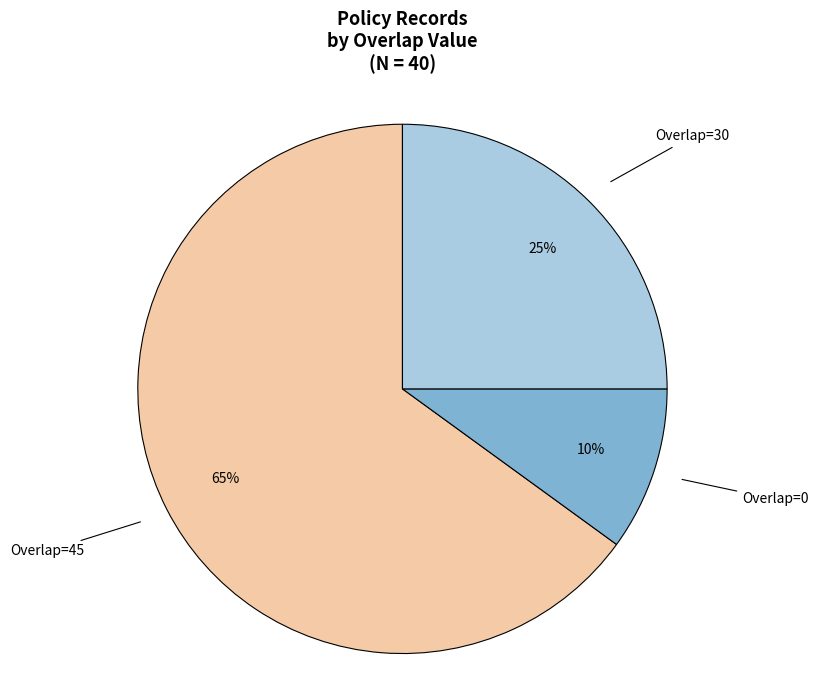

To the nearest percent, what is the average slice percentage?

33%